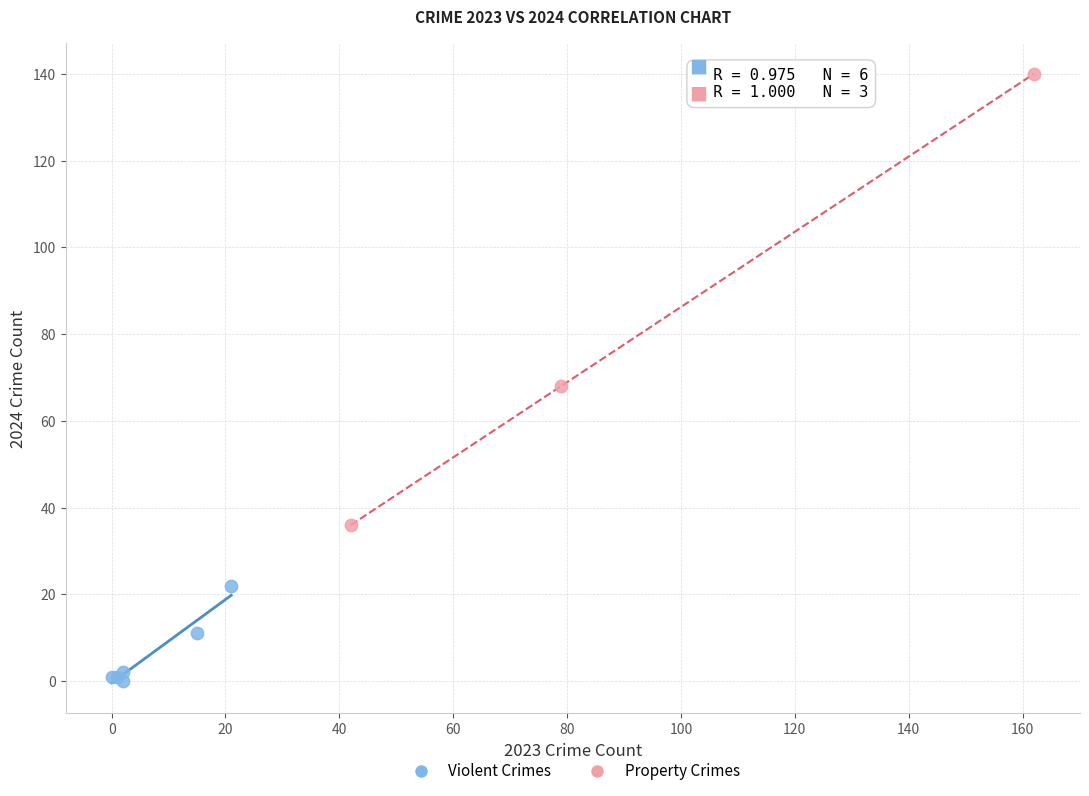

Which series reaches the minimum Y coordinate?

Violent Crimes